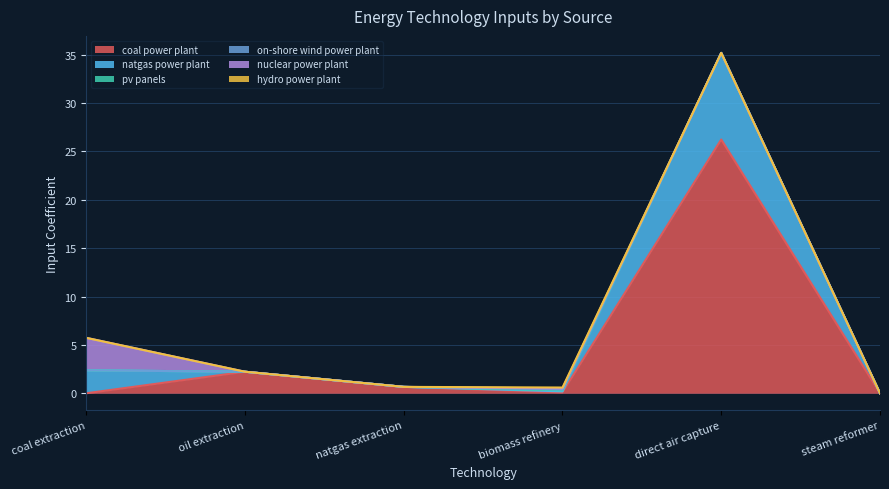

How many data points does each series have?

6